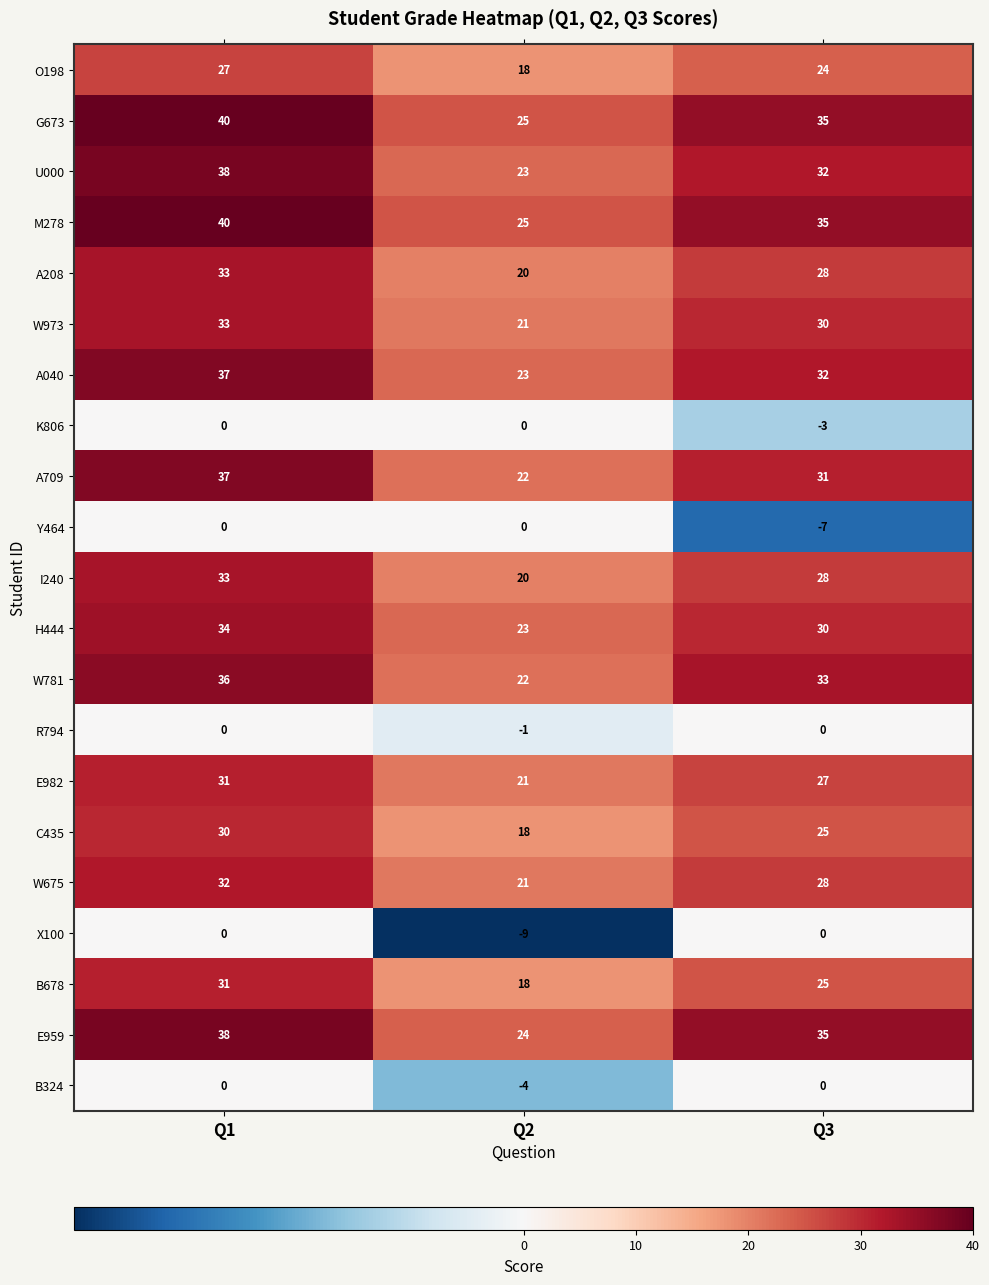

Count the number of categories in the chart.

3